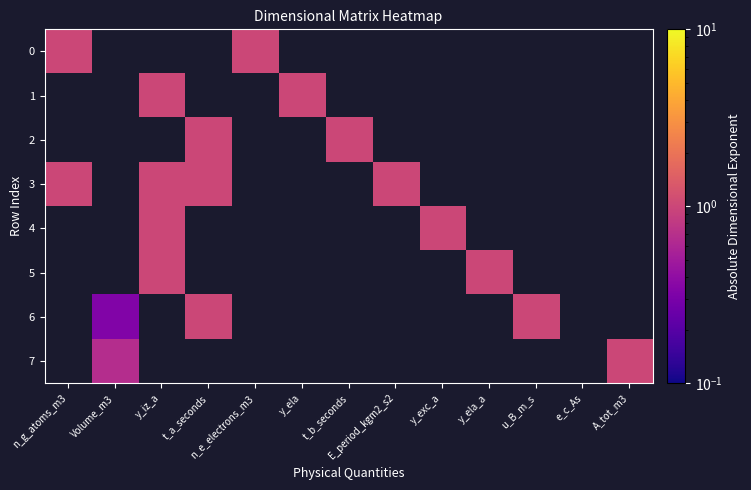

How many series are shown in this chart?

8